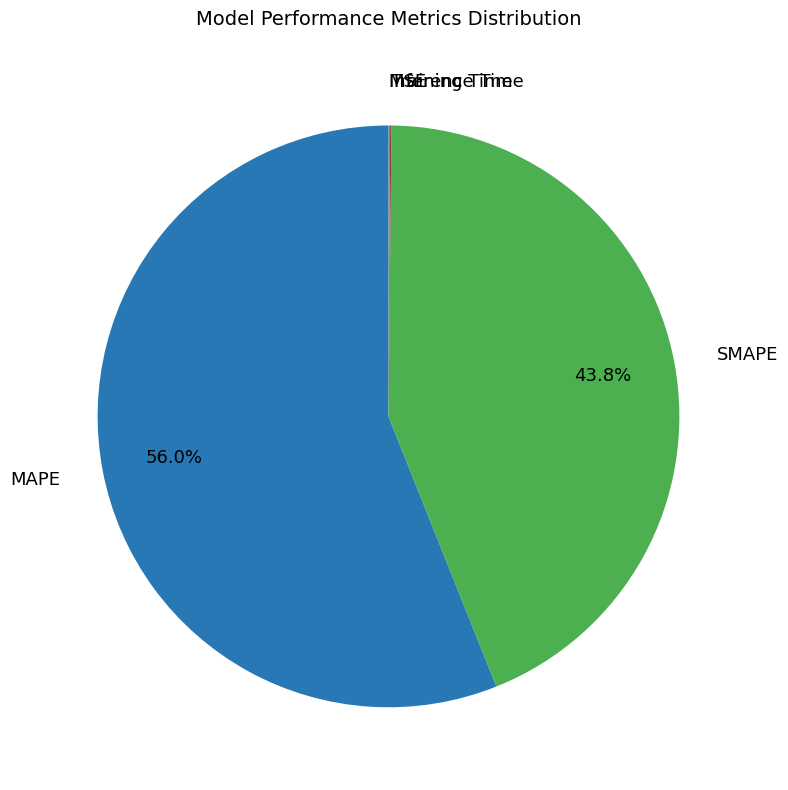

Does any single category account for the majority?

Yes